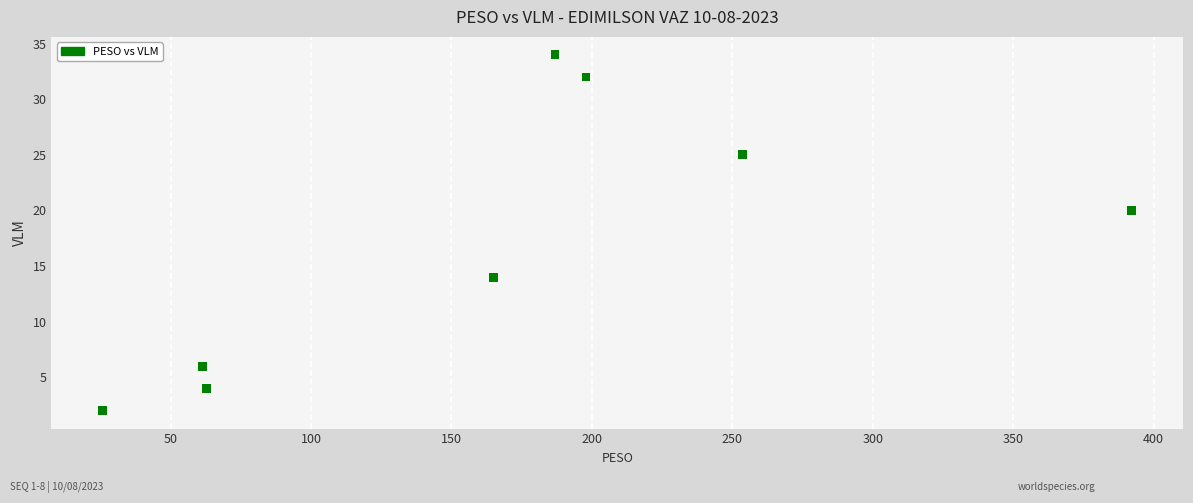

What is the range of Y values (max minus min)?

32